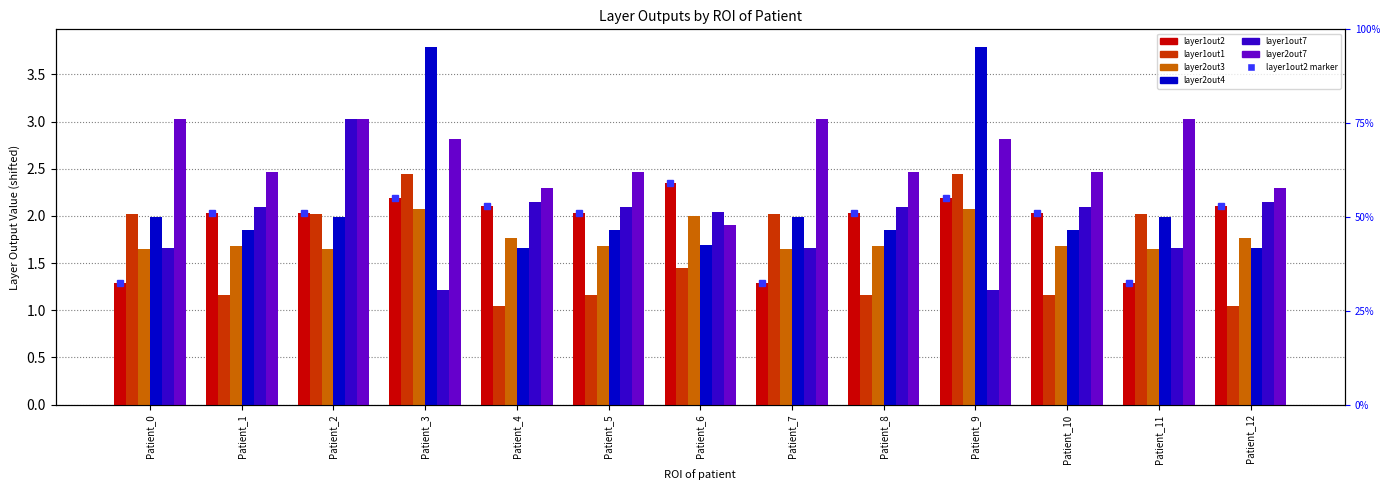

Is the value of layer1out1 at Patient_3 greater than the value of layer2out3 at Patient_11?

Yes